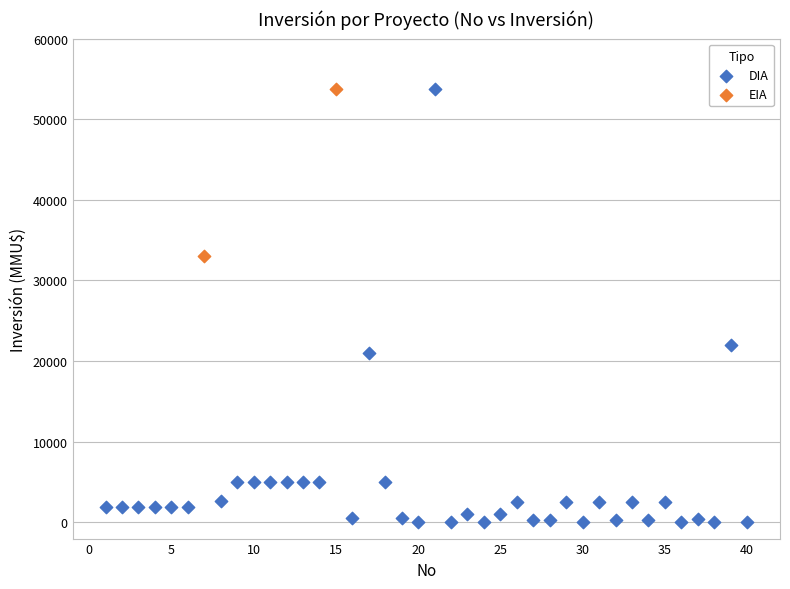

What are all the series names shown in the legend?

DIA, EIA